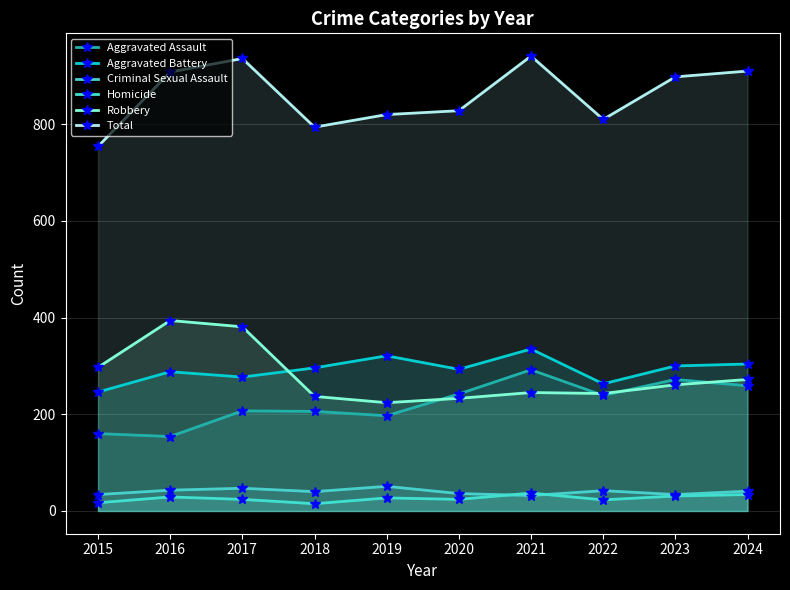

Between 2016 and 2021, which series saw the biggest shift?

Robbery